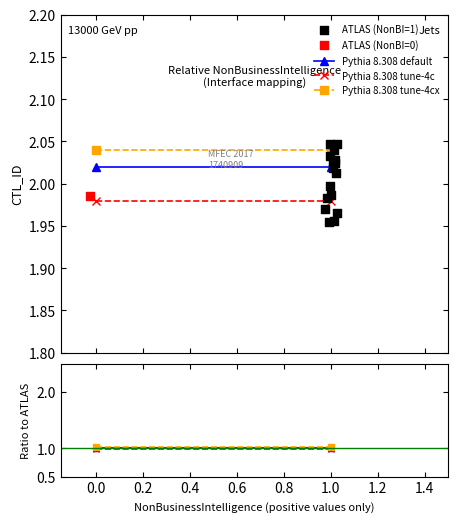

Which series contains the highest Y value?

ATLAS (NonBI=1)